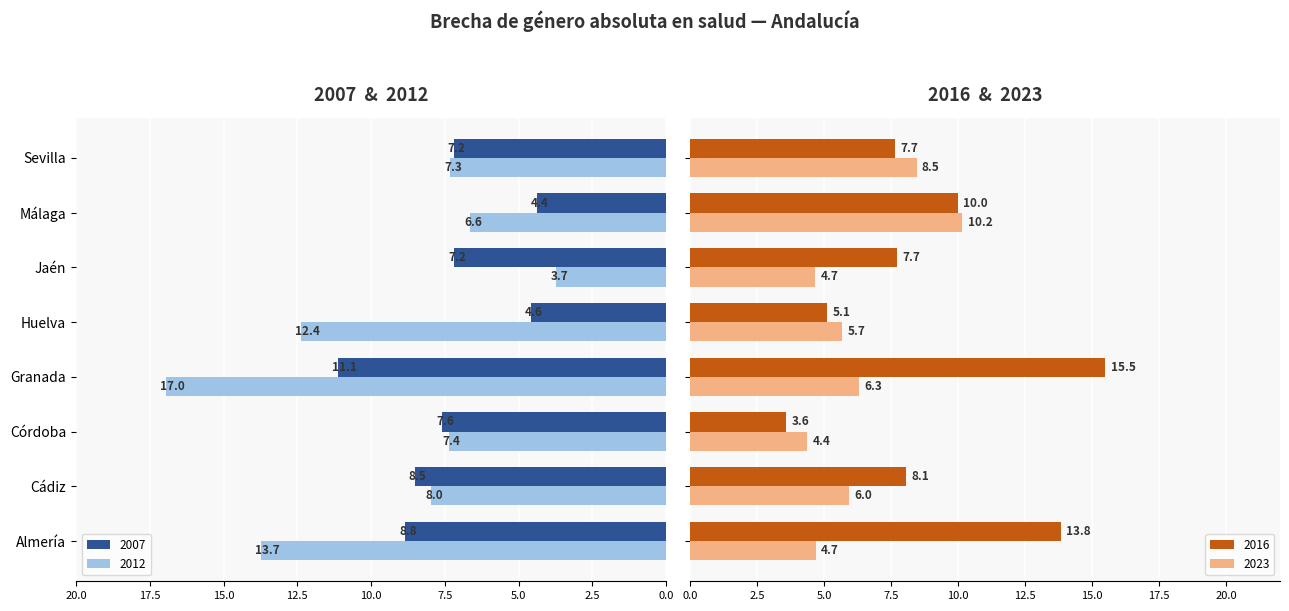

List the labels in order of 2012 value, smallest first.

Jaén, Málaga, Sevilla, Córdoba, Cádiz, Huelva, Almería, Granada